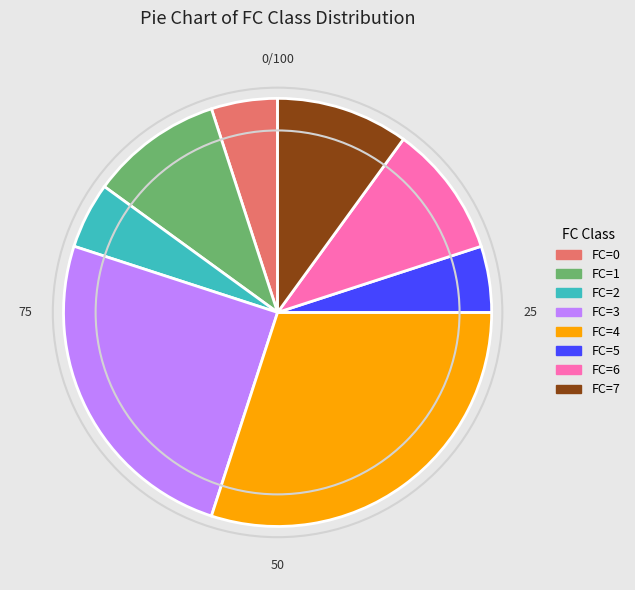

What is the ratio of the value at FC=4 to the value at FC=0?

6.0